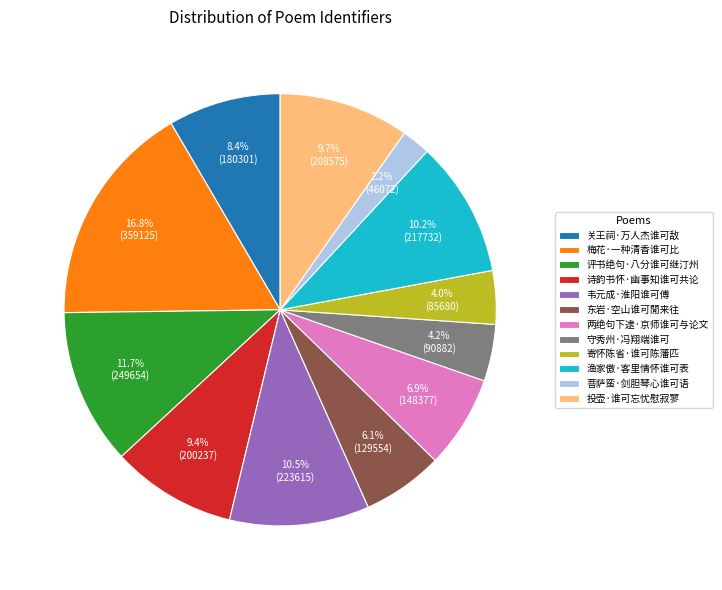

True or false: 东岩·空山谁可閒来往 accounts for 15% of the total.

False